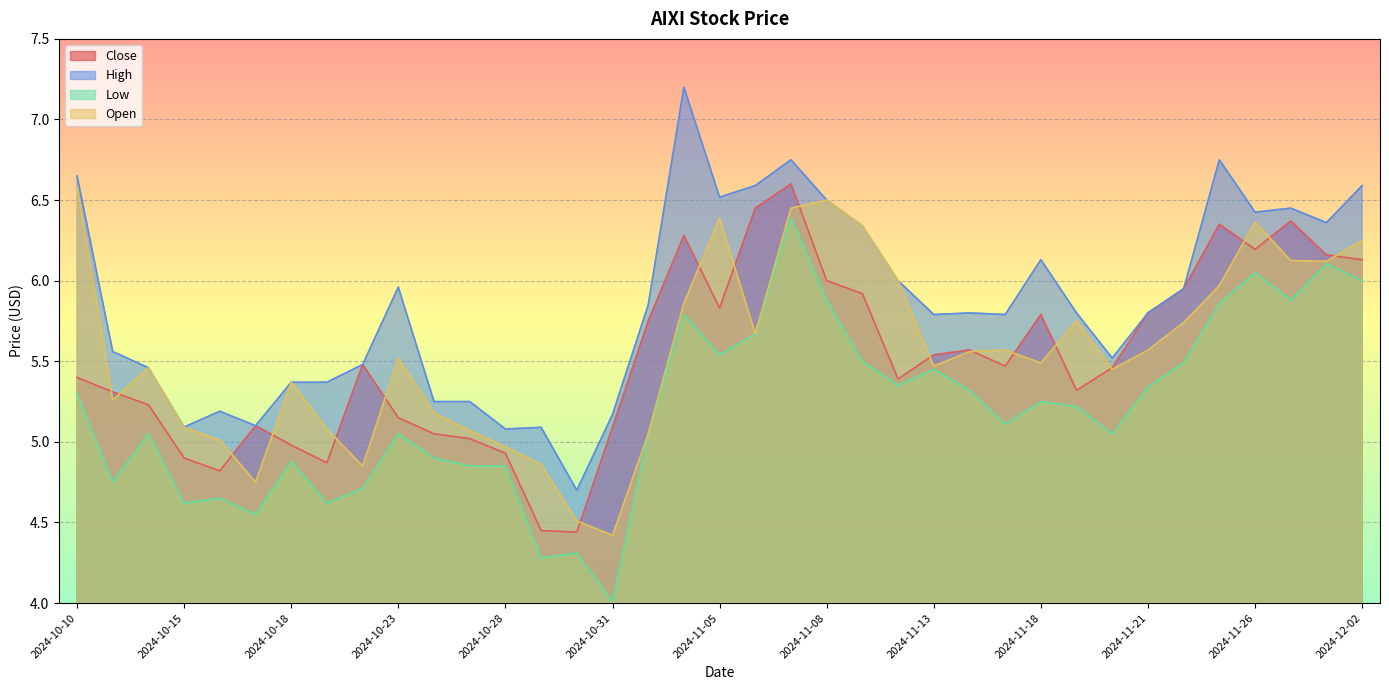

What is the greatest value displayed?

7.2